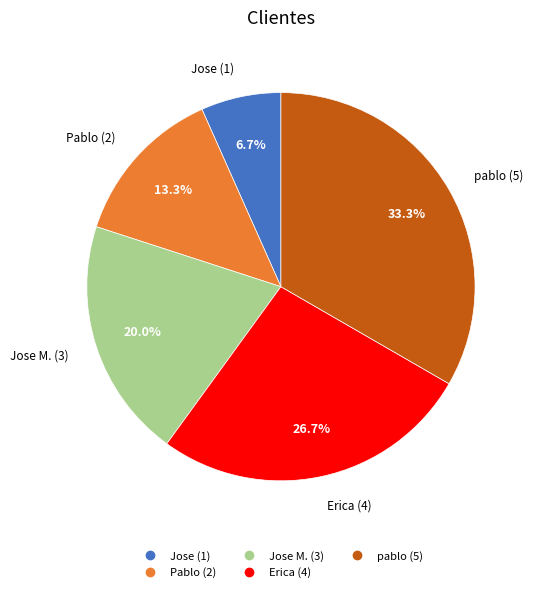

Is there a majority slice in this chart?

No